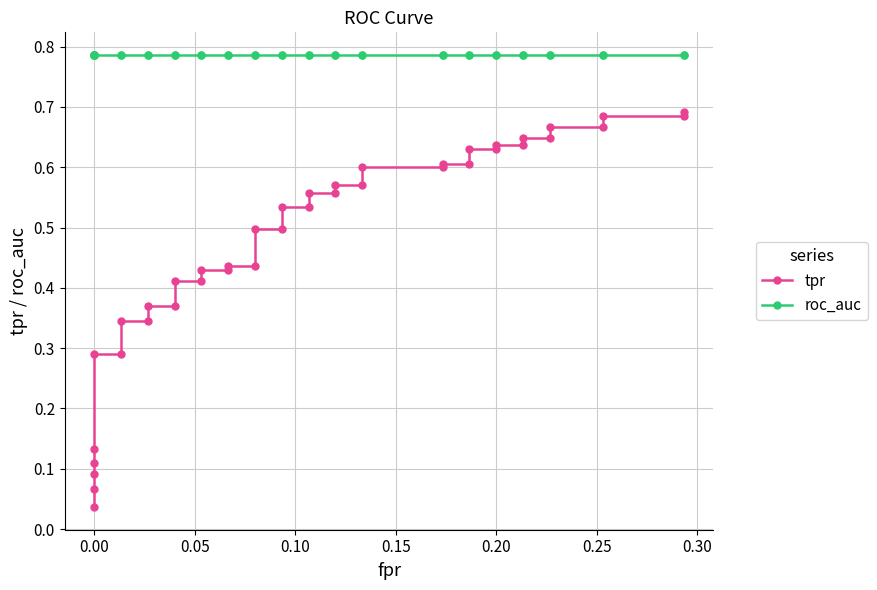

Is it true that roc_auc equals 1.1 at 16?

False